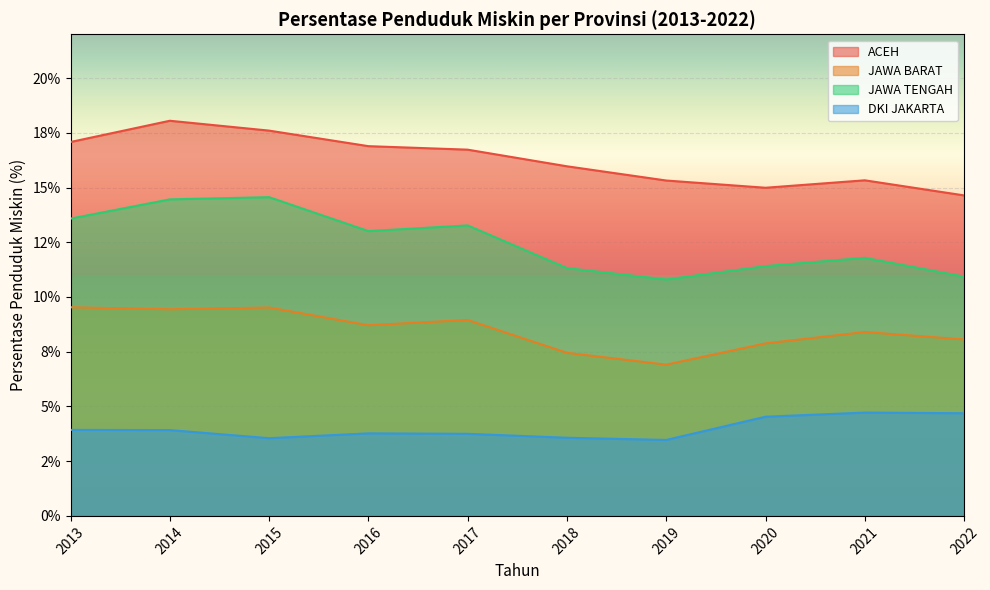

How many data points in ACEH are less than 16?

5